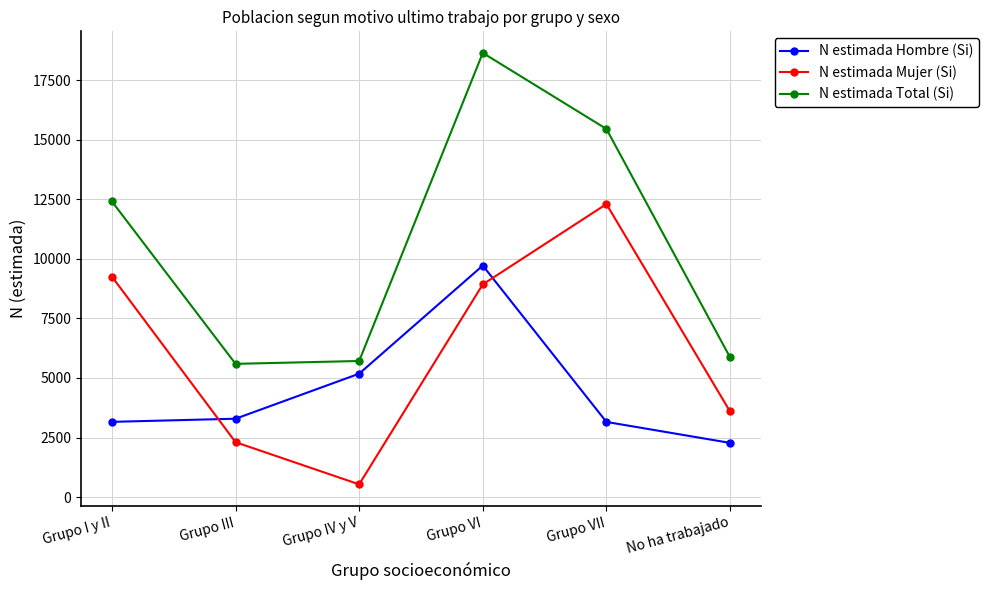

Is it true that N estimada Total (Si) equals 5592 at Grupo III?

True